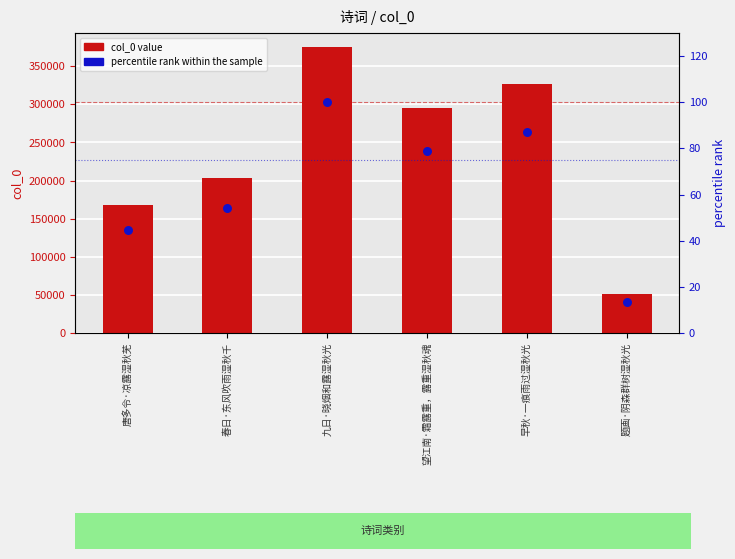

What are all the series names shown in the legend?

col_0 value, percentile rank within the sample